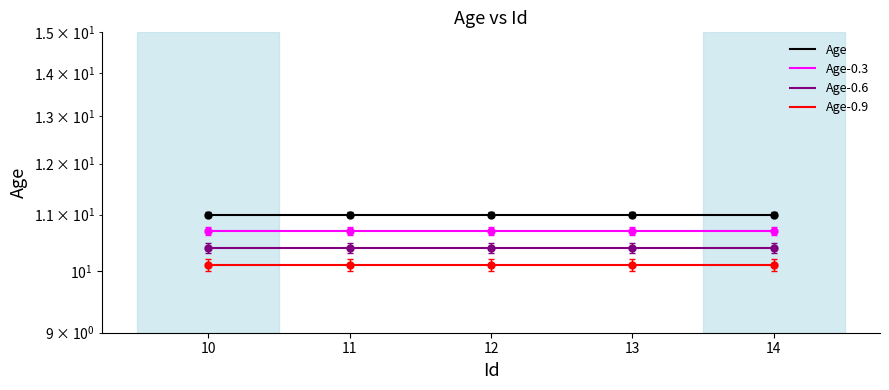

True or false: Age-0.3 and Age intersect in this chart.

False